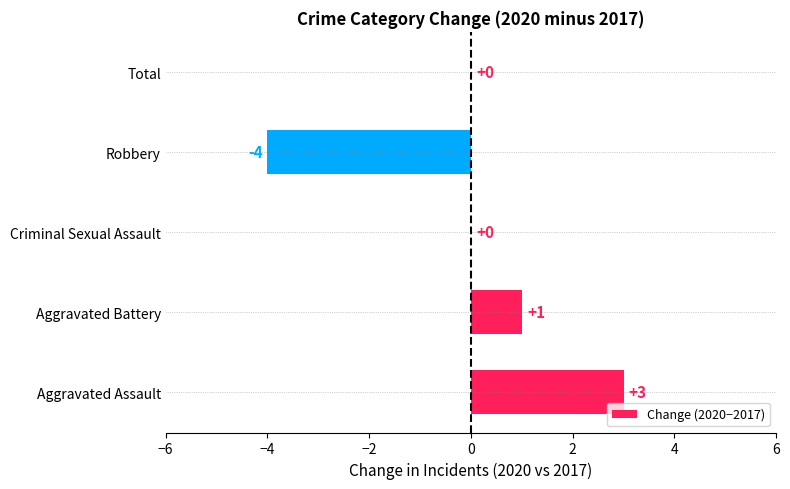

What position from the right is Total?

1